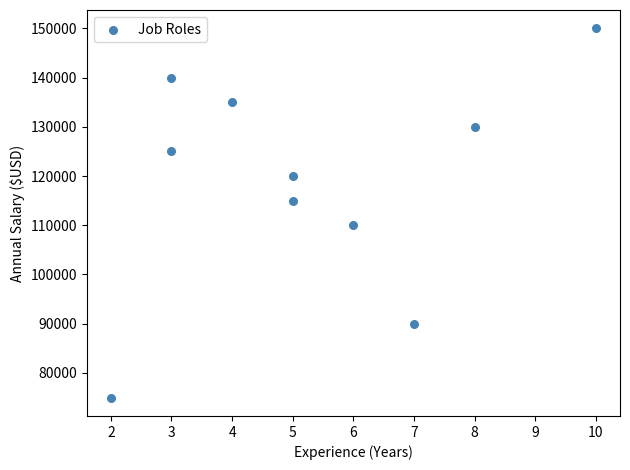

What is the range of Y values (max minus min)?

75000